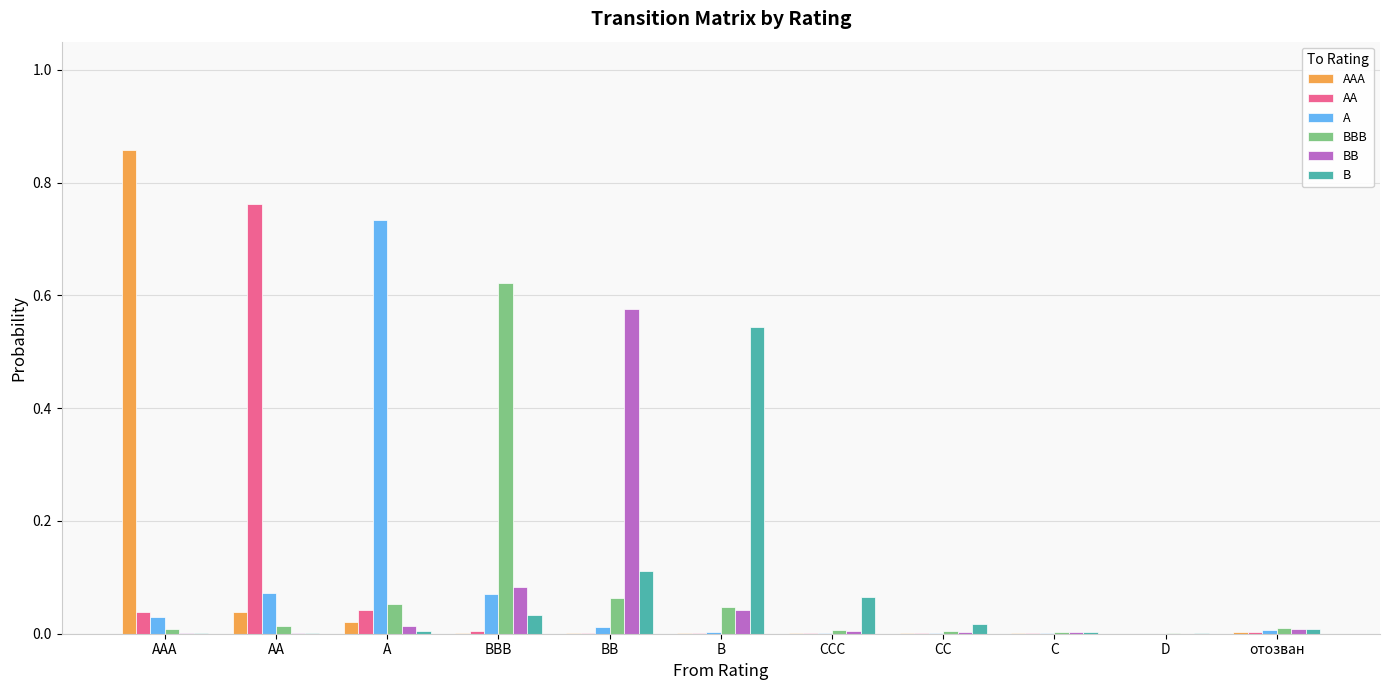

At which category does the chart reach its peak across all series?

AAA